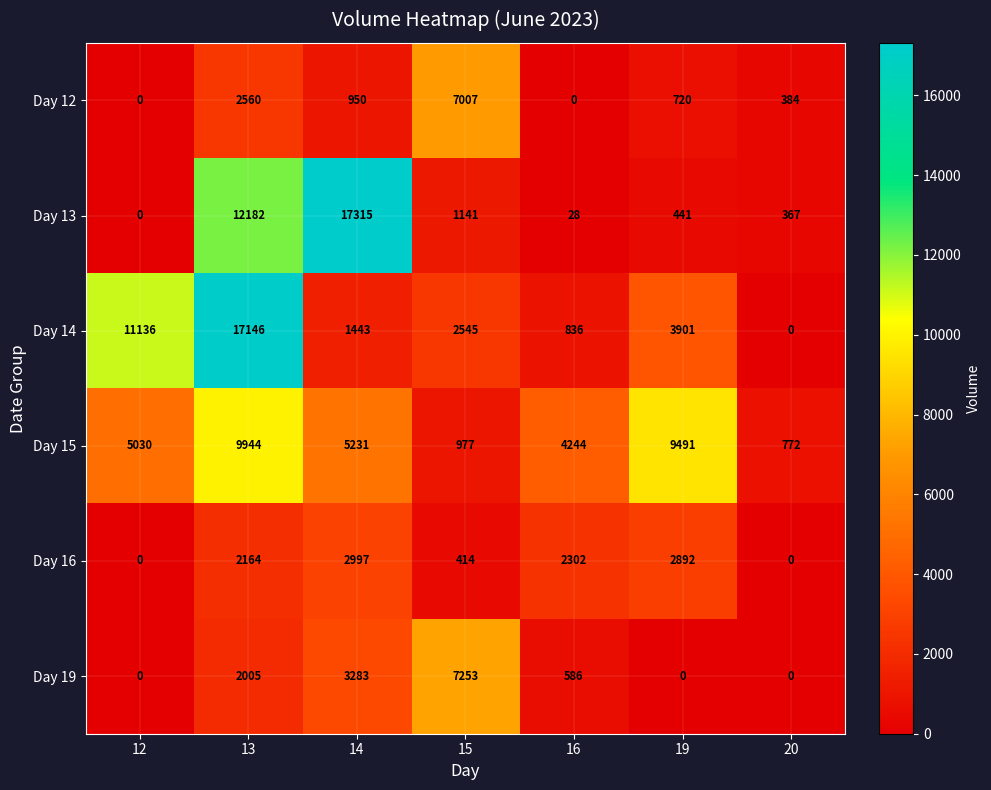

Between 12 and 16, which series saw the biggest shift?

Day 14